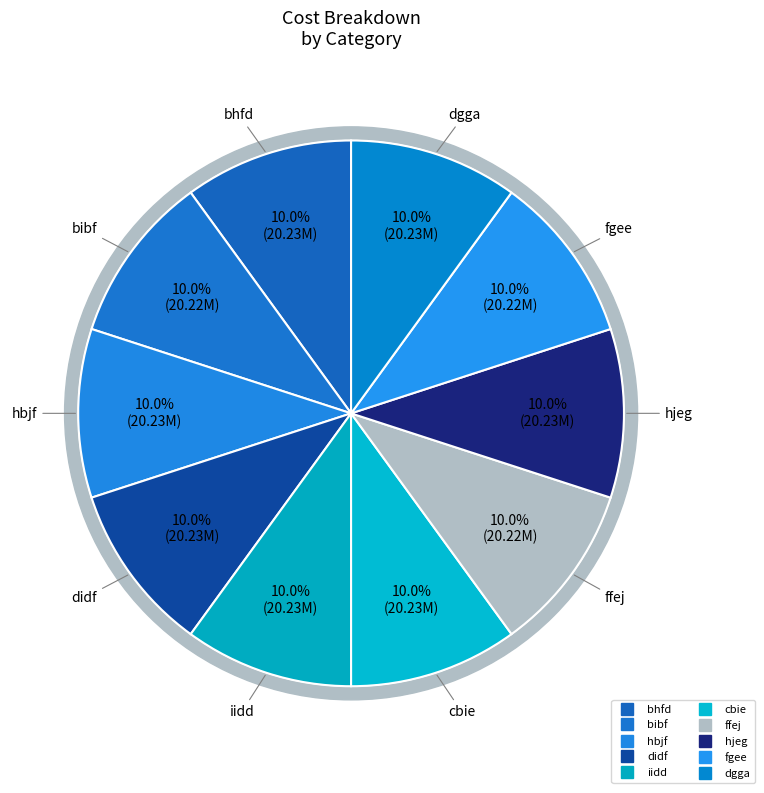

Combined, what portion of the pie is ffej and bibf?

20.0%